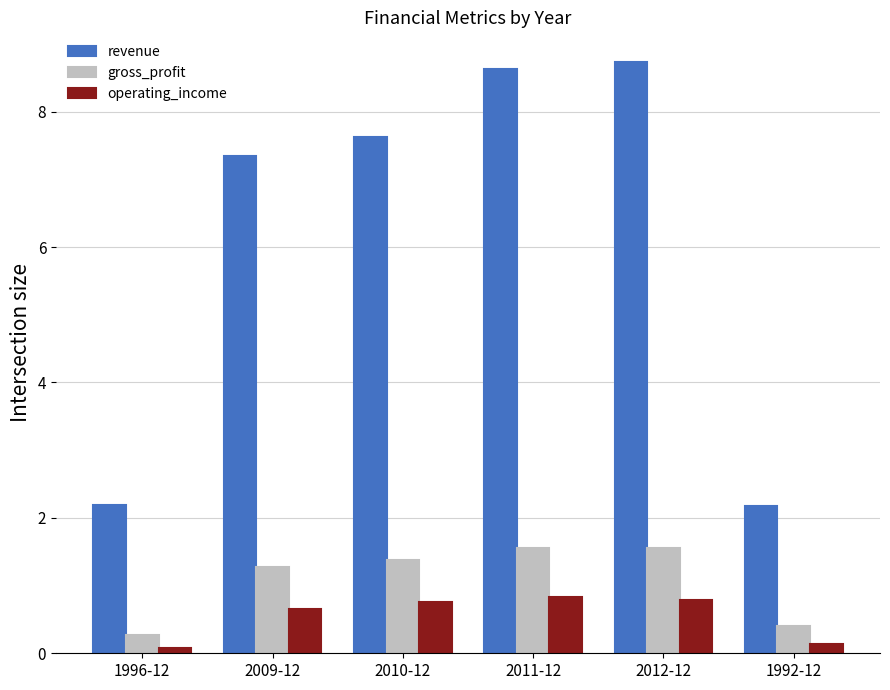

What is the minimum value for operating_income?

0.1